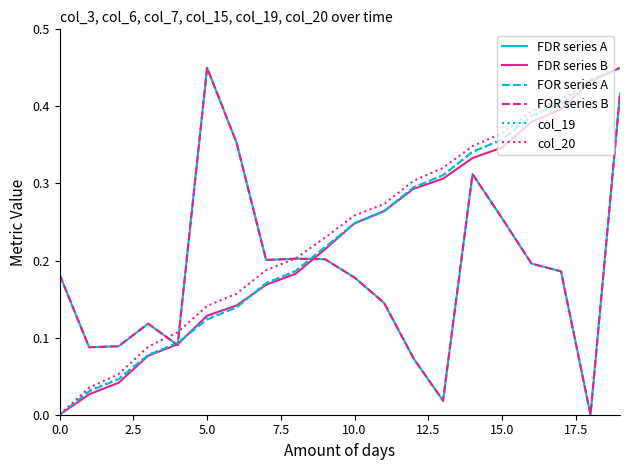

Reading left to right, transcribe all the data shown in this chart.

FDR series A: 0.2	0.1	0.1	0.1	0.1	0.5	0.4	0.2	0.2	0.2	0.2	0.1	0.1	0.0	0.3	0.3	0.2	0.2	0.0	0.4
FDR series B: 0.0	0.0	0.0	0.1	0.1	0.1	0.1	0.2	0.2	0.2	0.2	0.3	0.3	0.3	0.3	0.3	0.4	0.4	0.4	0.5
FOR series A: 0.0	0.0	0.0	0.1	0.1	0.1	0.1	0.2	0.2	0.2	0.2	0.3	0.3	0.3	0.3	0.4	0.4	0.4	0.4	0.5
FOR series B: 0.2	0.1	0.1	0.1	0.1	0.5	0.4	0.2	0.2	0.2	0.2	0.1	0.1	0.0	0.3	0.3	0.2	0.2	0.0	0.4
col_19: 0.0	0.0	0.0	0.1	0.1	0.1	0.1	0.2	0.2	0.2	0.2	0.3	0.3	0.3	0.3	0.4	0.4	0.4	0.4	0.5
col_20: 0.0	0.0	0.1	0.1	0.1	0.1	0.2	0.2	0.2	0.2	0.3	0.3	0.3	0.3	0.3	0.4	0.4	0.4	0.4	0.5